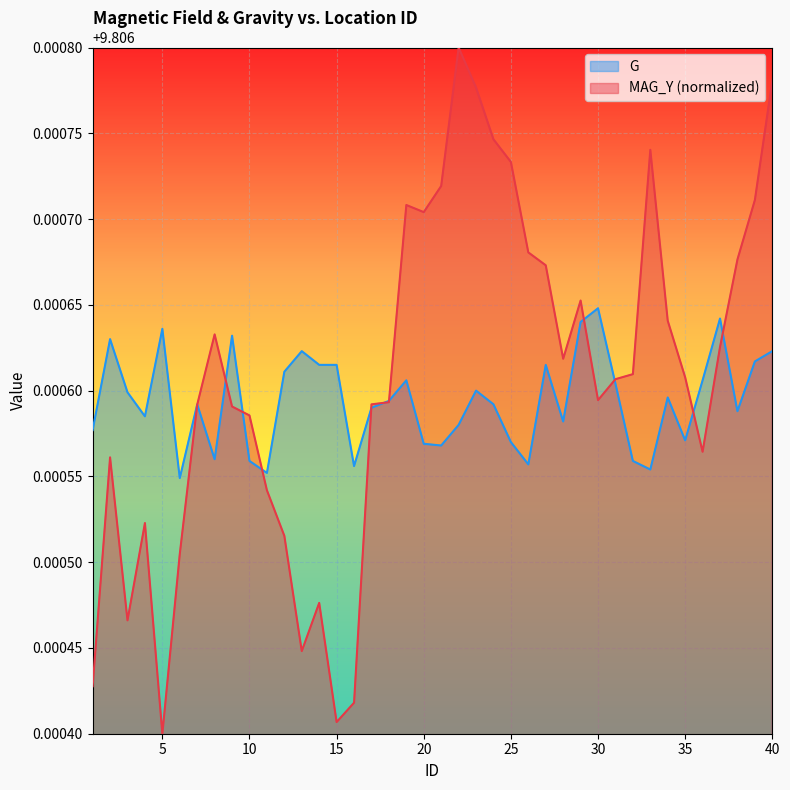

Where do MAG_Y and G first cross each other?

7 and 8